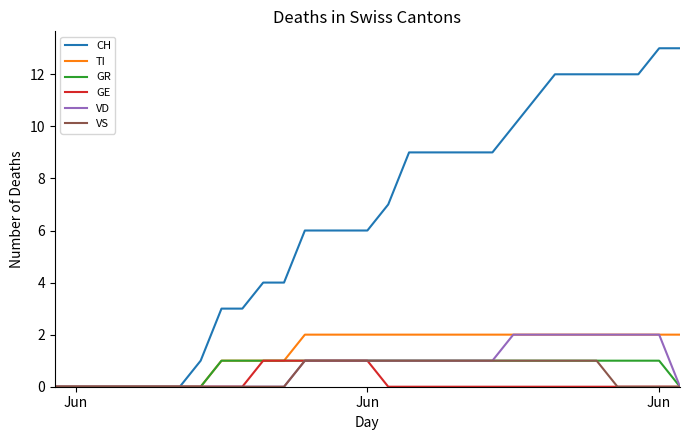

How many distinct data groups are displayed?

6